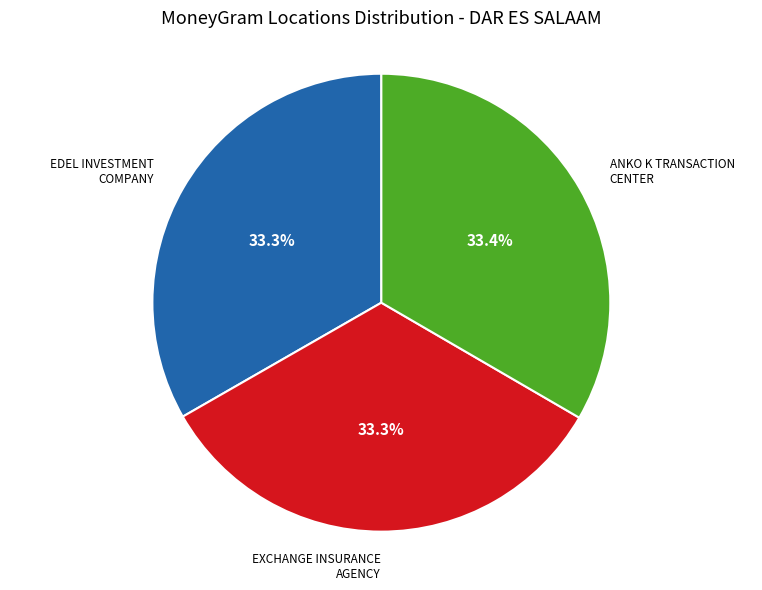

How many slices are in this pie chart?

3